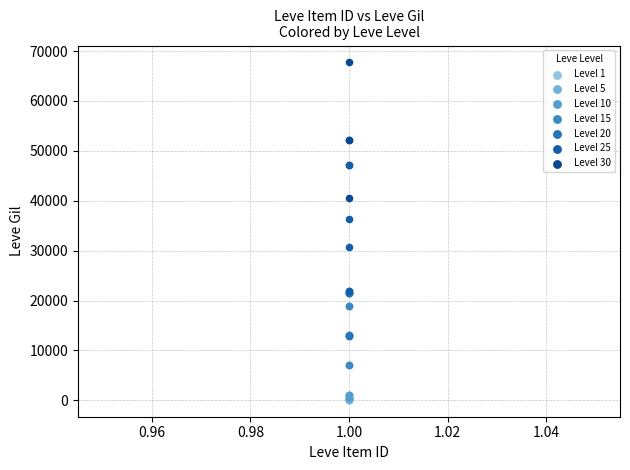

Which series reaches the maximum Y coordinate?

Level 30